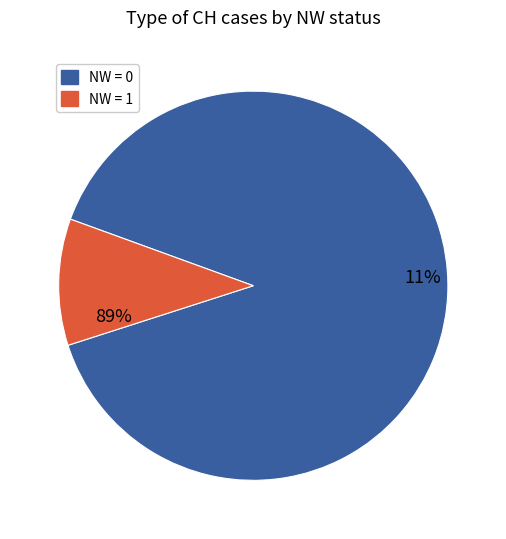

Does NW=0 account for over 50% of the chart?

No